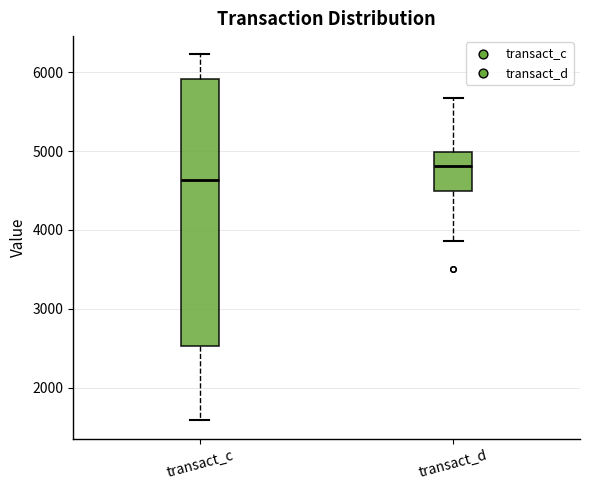

Where does the median line of the box for transact_d sit on the y-axis? The values are not printed on the chart, so give them approximately, as read against the axis.

4800